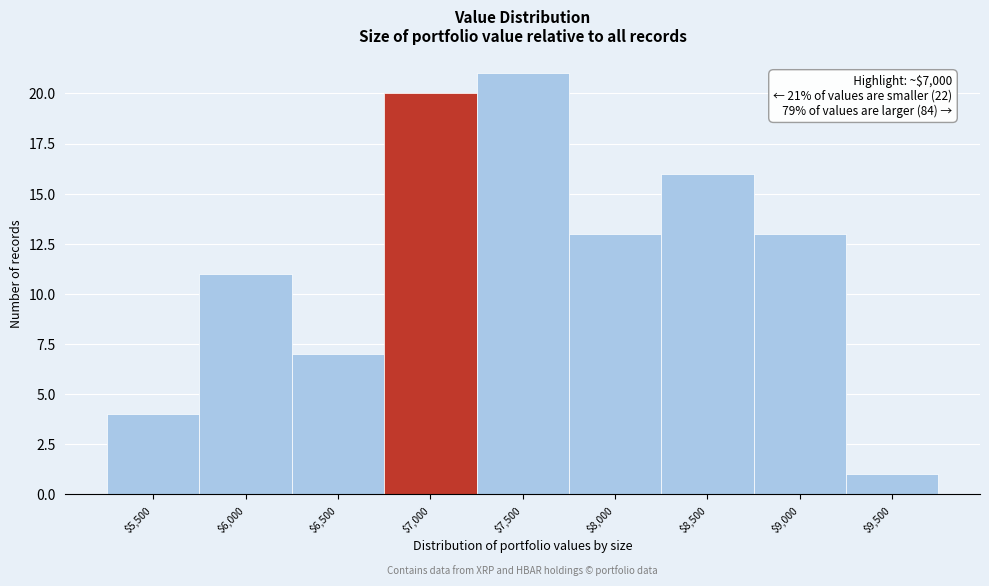

Reading left to right, list all the values displayed in this chart.

4	11	7	20	21	13	16	13	1